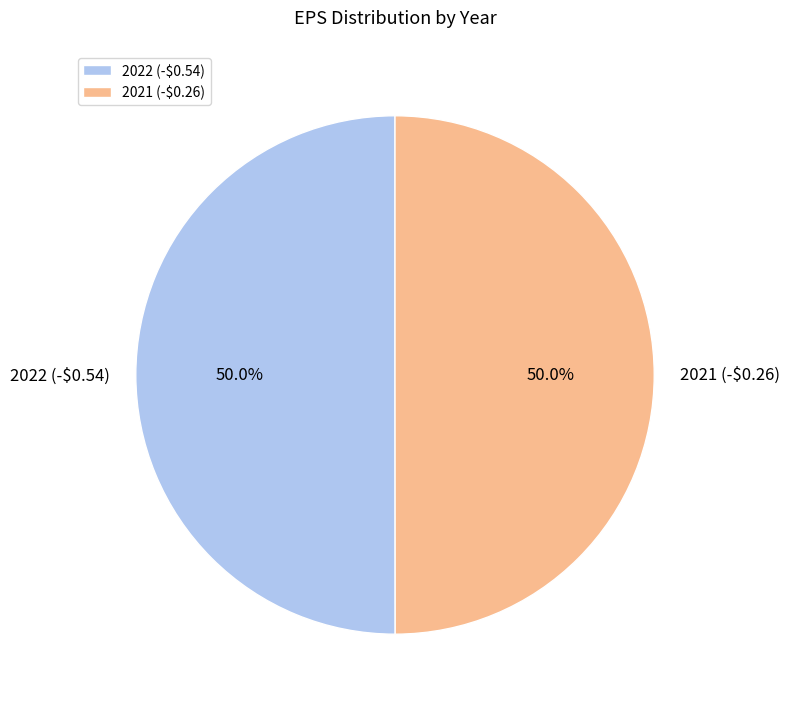

What percentage is NOT represented by 2022 (-$0.54)?

50.0%